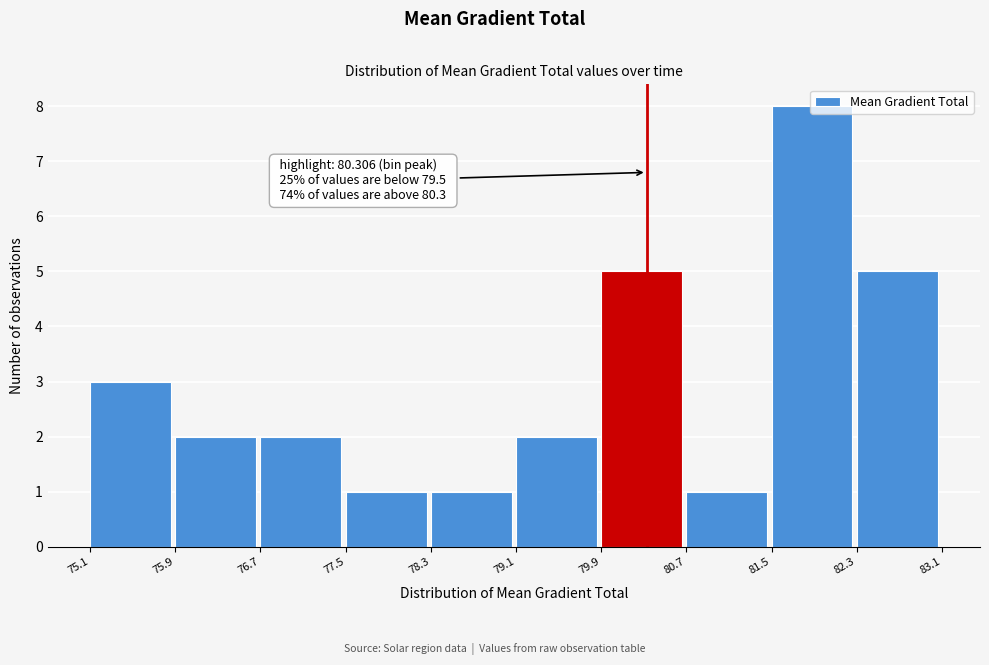

Which range on the x-axis has the tallest bar?

81.5 to 82.3